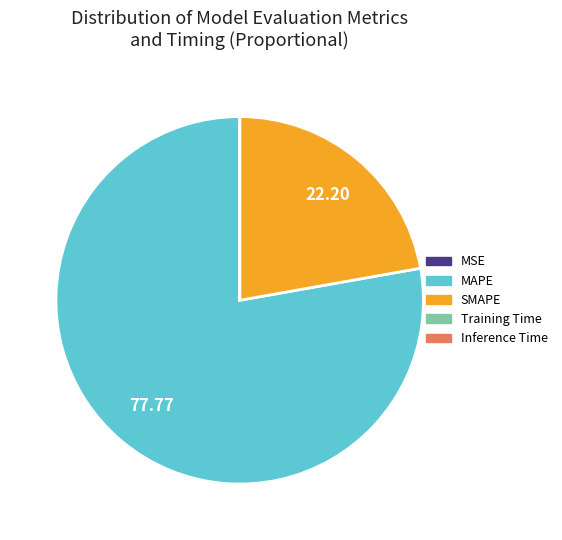

Does MAPE represent more than half of the total?

Yes